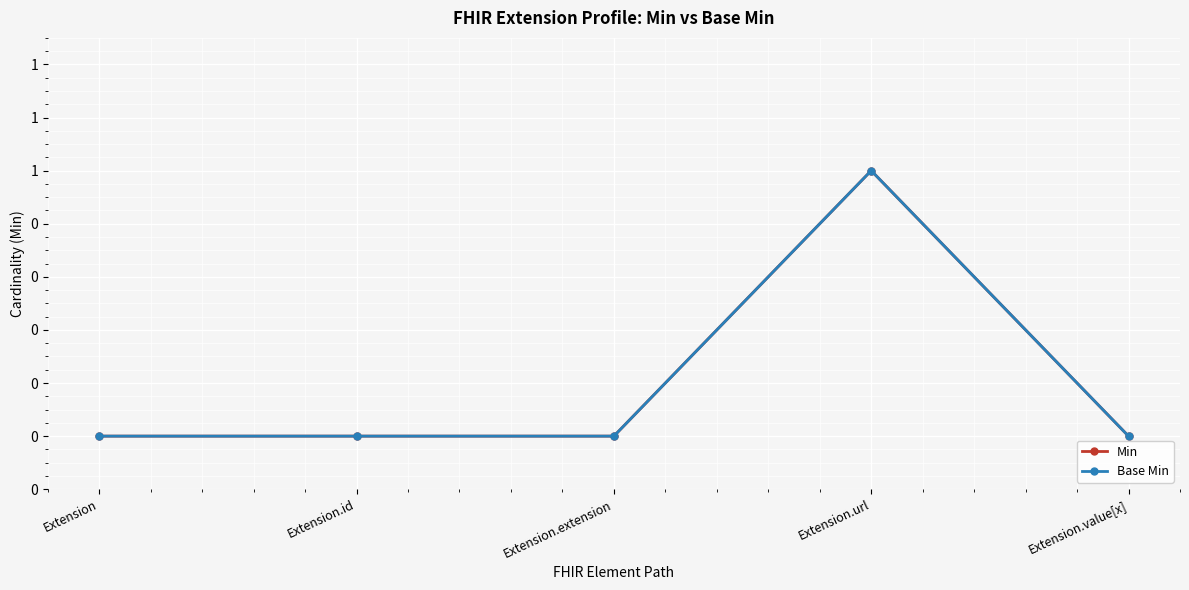

Is this an area chart (filled region under the line)?

No